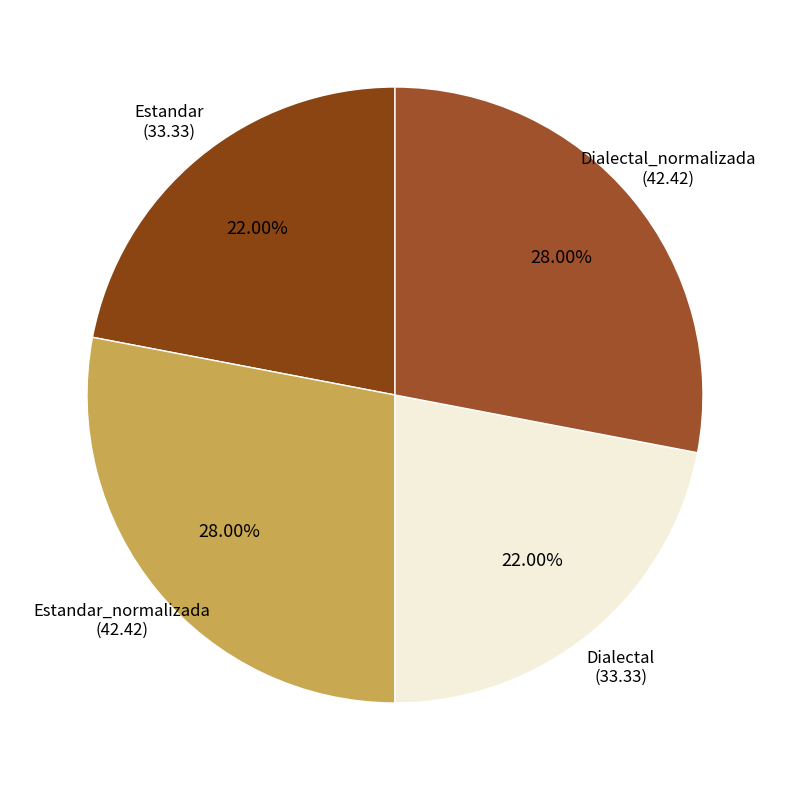

Is it true that Dialectal is 22% of the pie?

True